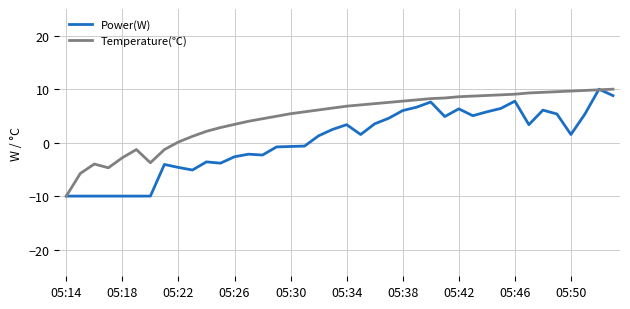

What is the maximum value for Temperature(℃)?

10.0